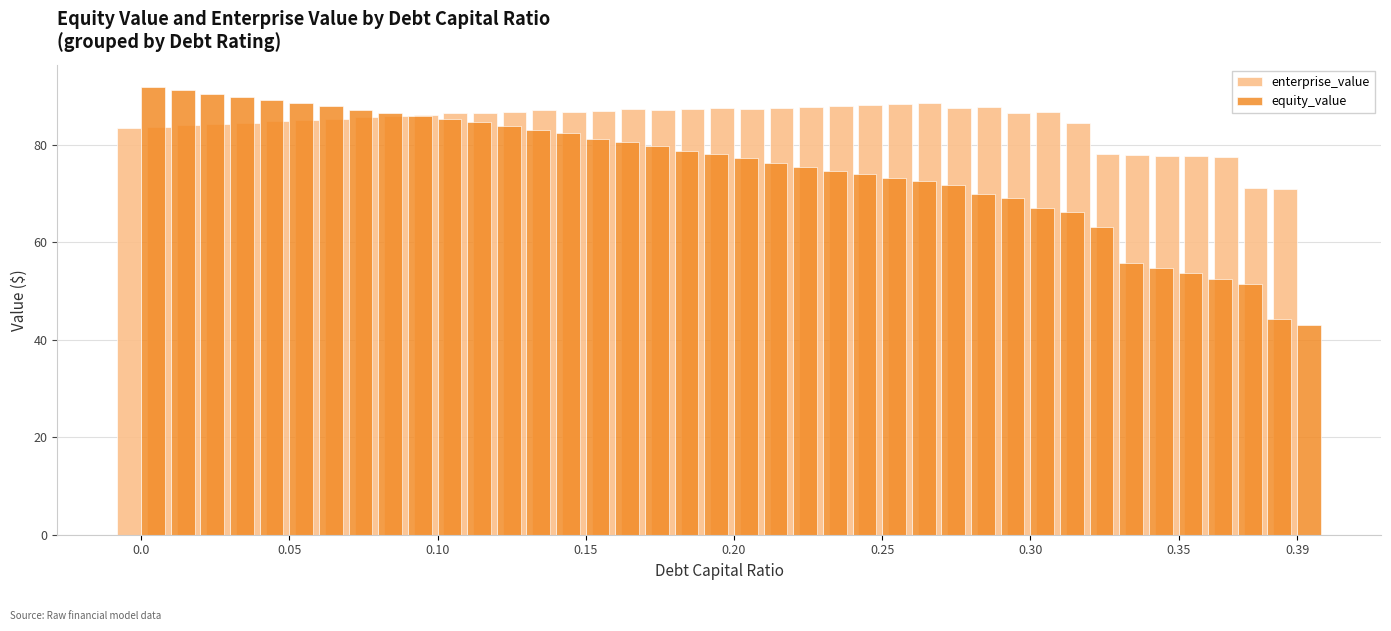

What is the lowest value of the equity_value series?

43.1